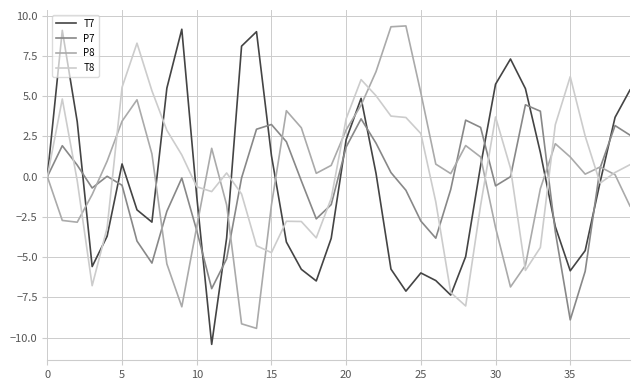

What is the lowest value of the P8 series?

-9.4